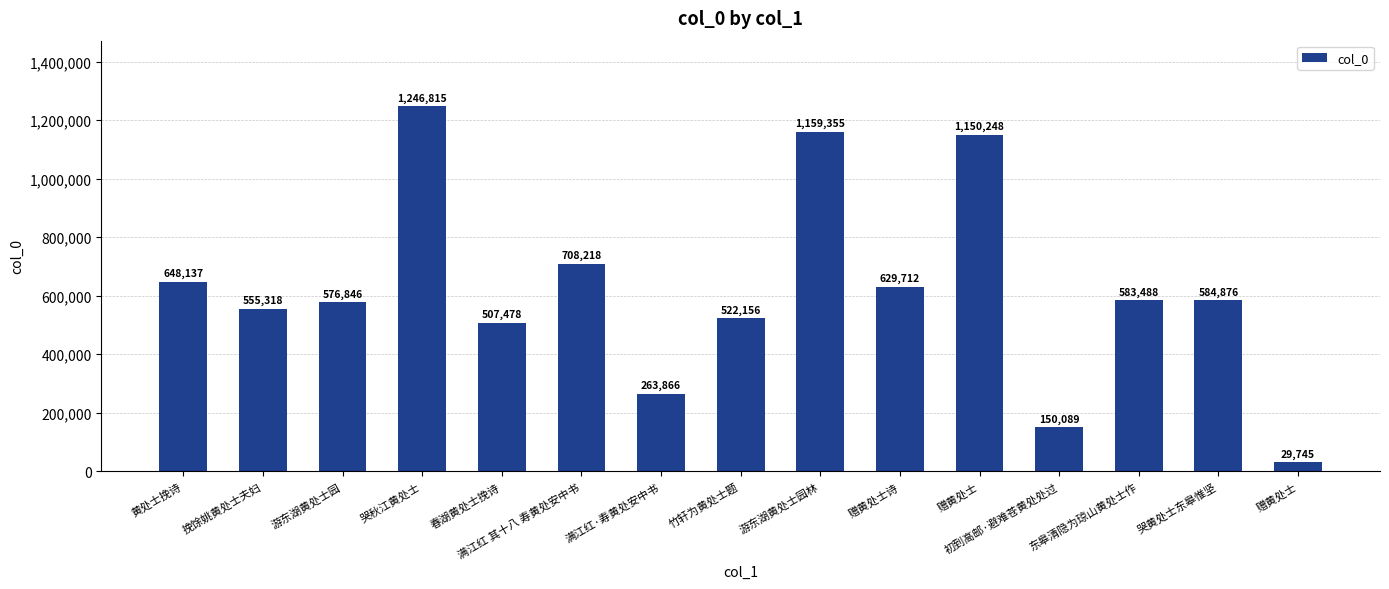

Is it true that the value at 赠黄处士 is 14152?

False